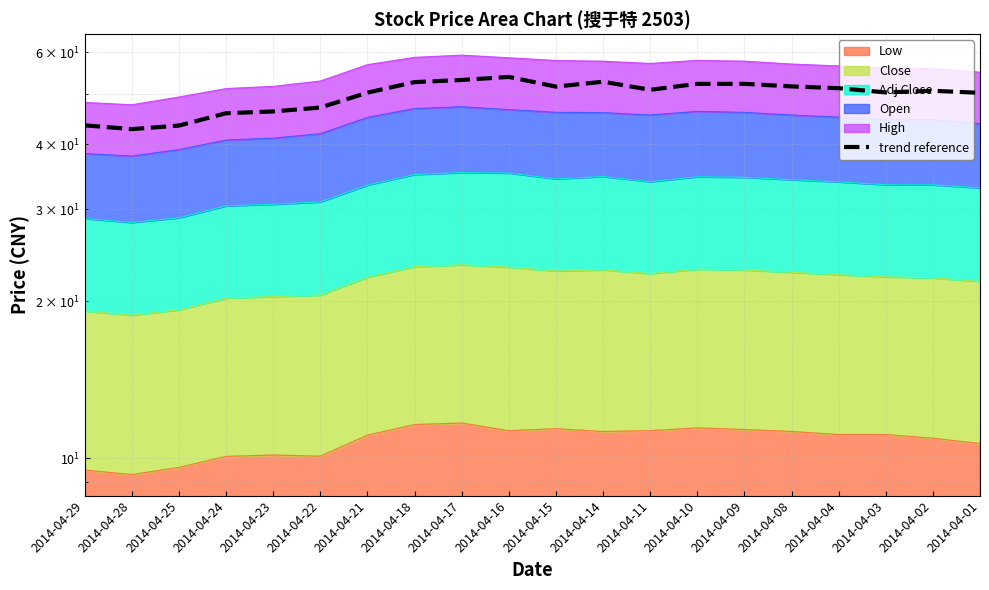

Count the number of categories in the chart.

20